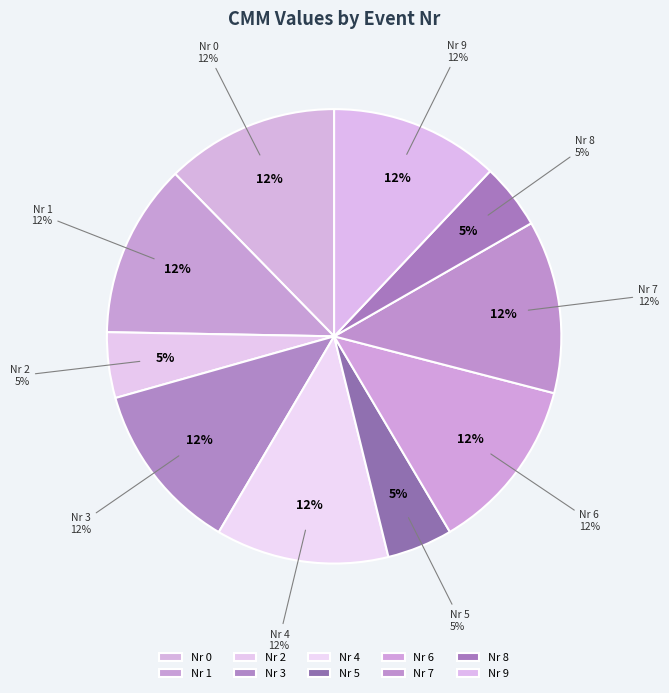

To the nearest percent, what percentage of the pie is 3?

12%